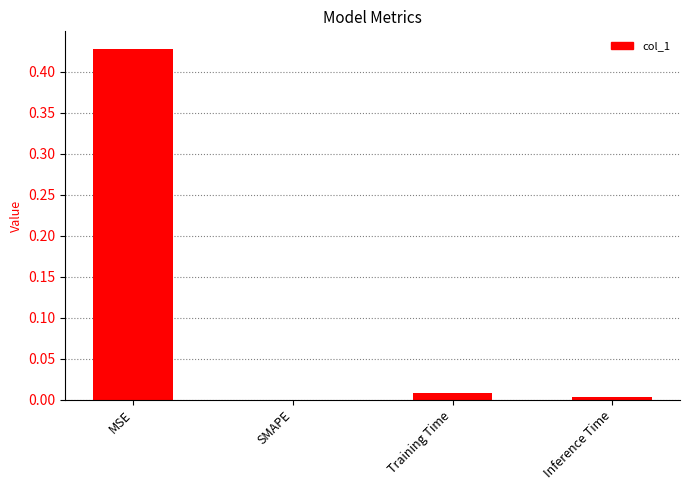

Which label corresponds to the largest value in the chart?

MSE